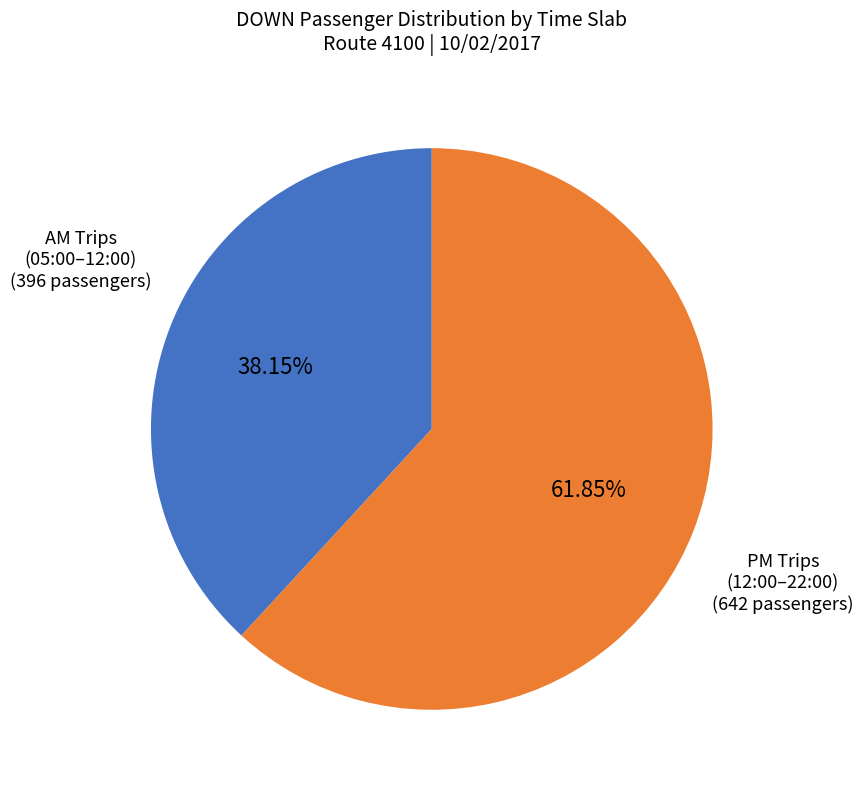

Is there a majority slice in this chart?

Yes